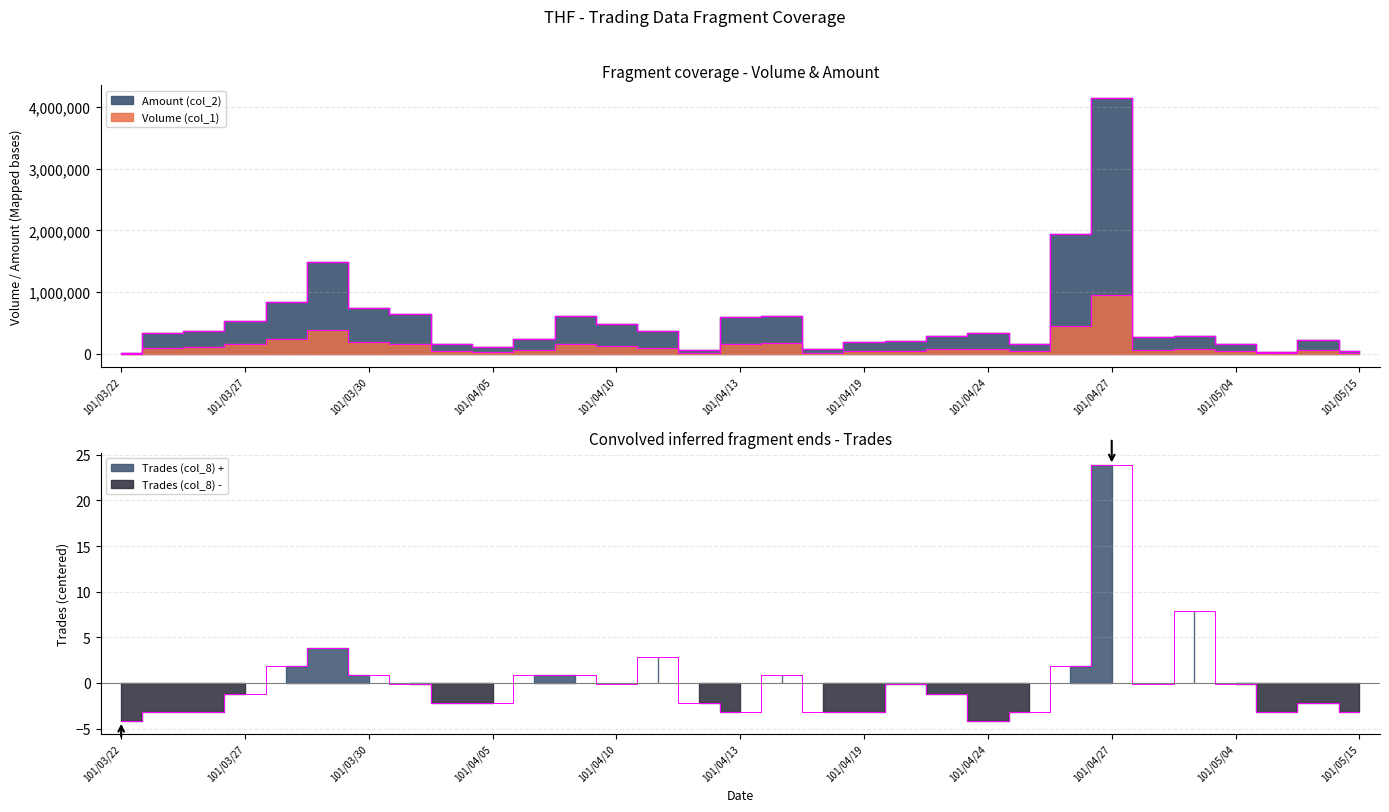

True or false: Volume (col_1) and Amount (col_2) intersect in this chart.

False